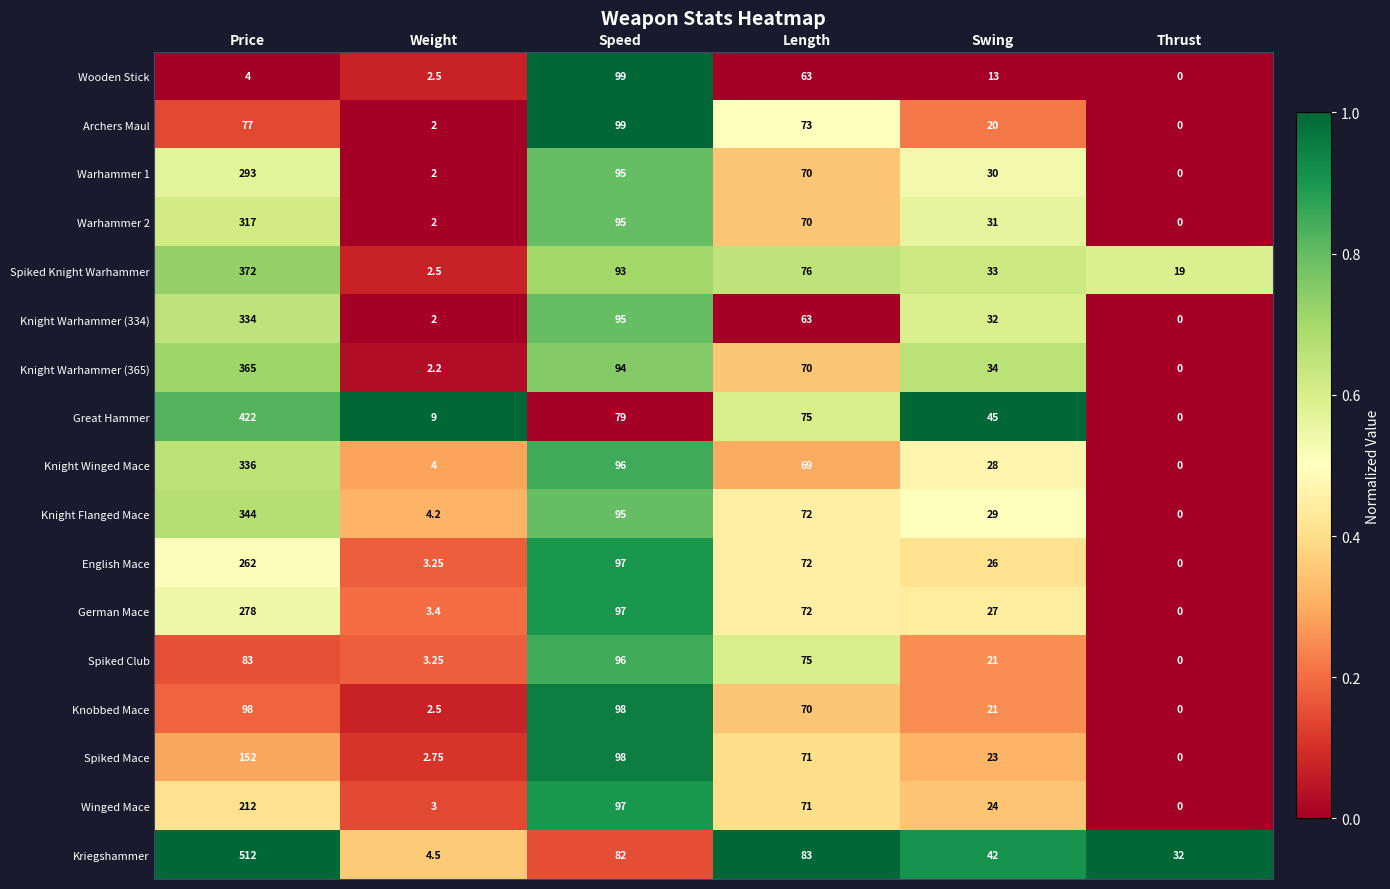

Is the value of Spiked Club at Swing greater than the value of Warhammer 1 at Thrust?

Yes